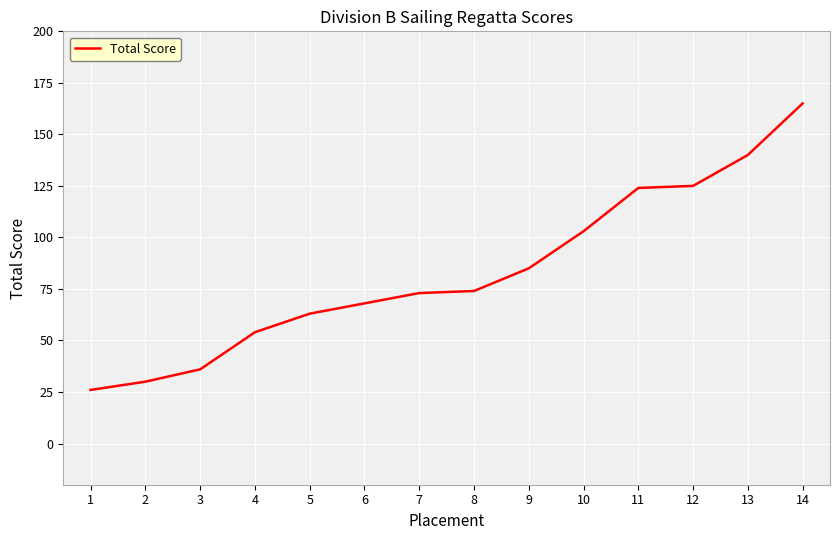

Does the chart display data point markers on the line(s)?

No